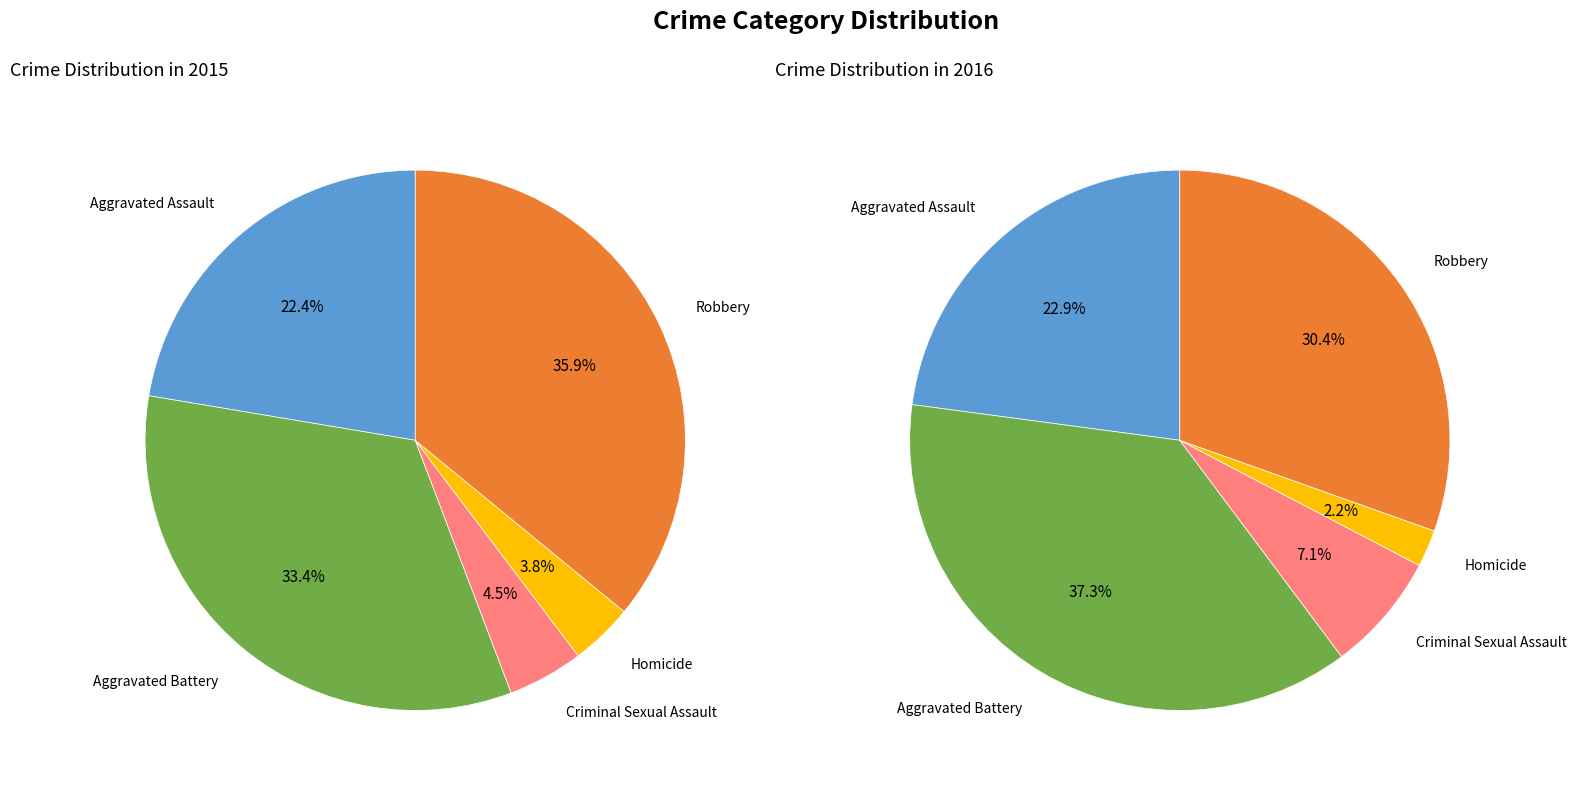

To the nearest percent, what is the average slice percentage?

20%